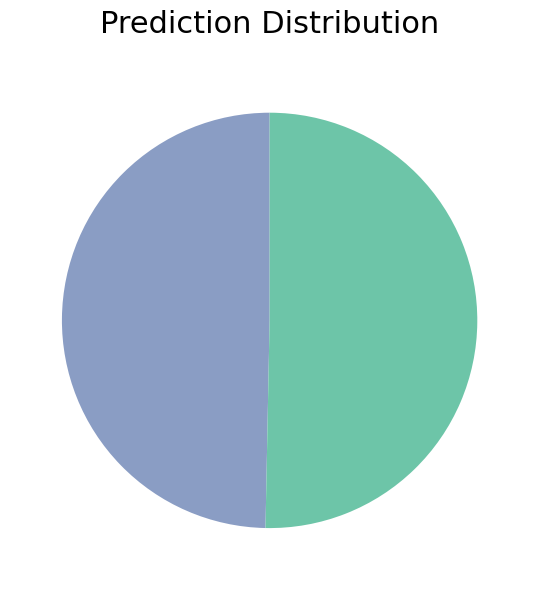

Does any single category account for the majority?

Yes